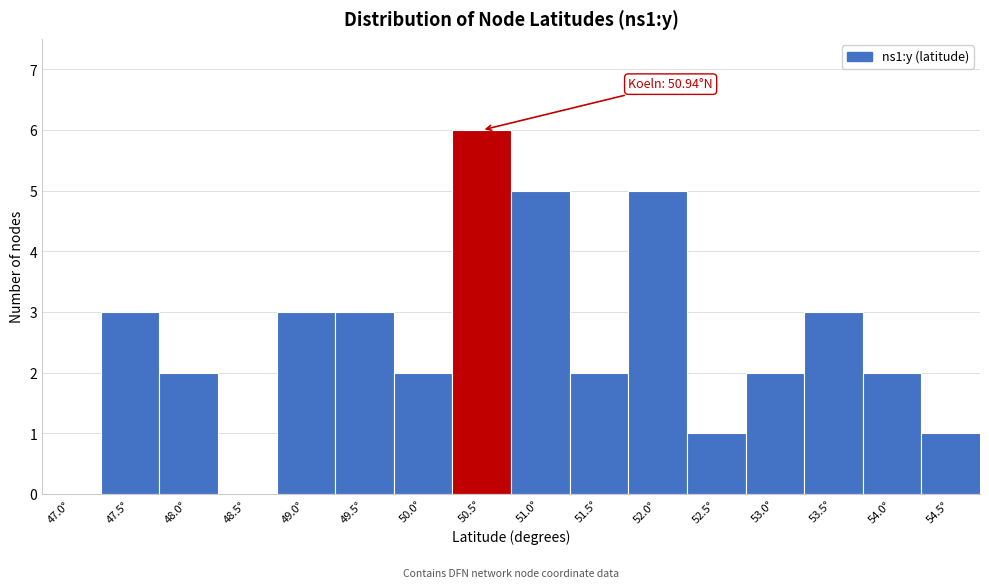

Reading left to right, what are all the values shown in this chart?

47.0°=0	47.5°=3	48.0°=2	48.5°=0	49.0°=3	49.5°=3	50.0°=2	50.5°=6	51.0°=5	51.5°=2	52.0°=5	52.5°=1	53.0°=2	53.5°=3	54.0°=2	54.5°=1